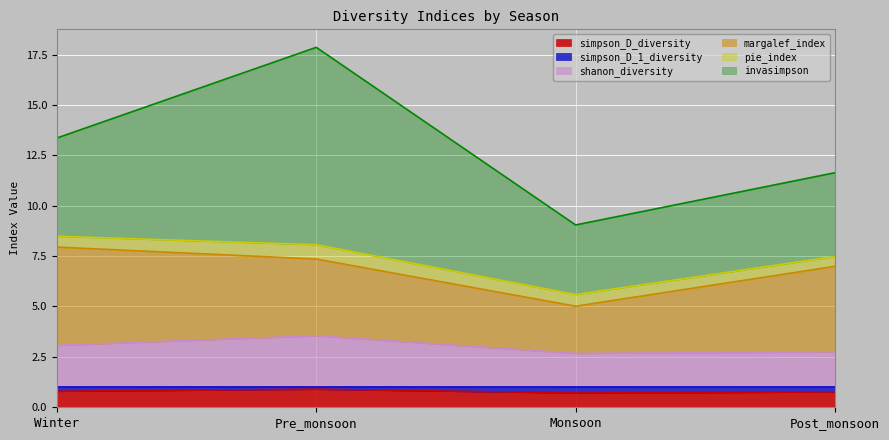

What is the spread (max minus min) of values at Post_monsoon?

10.9